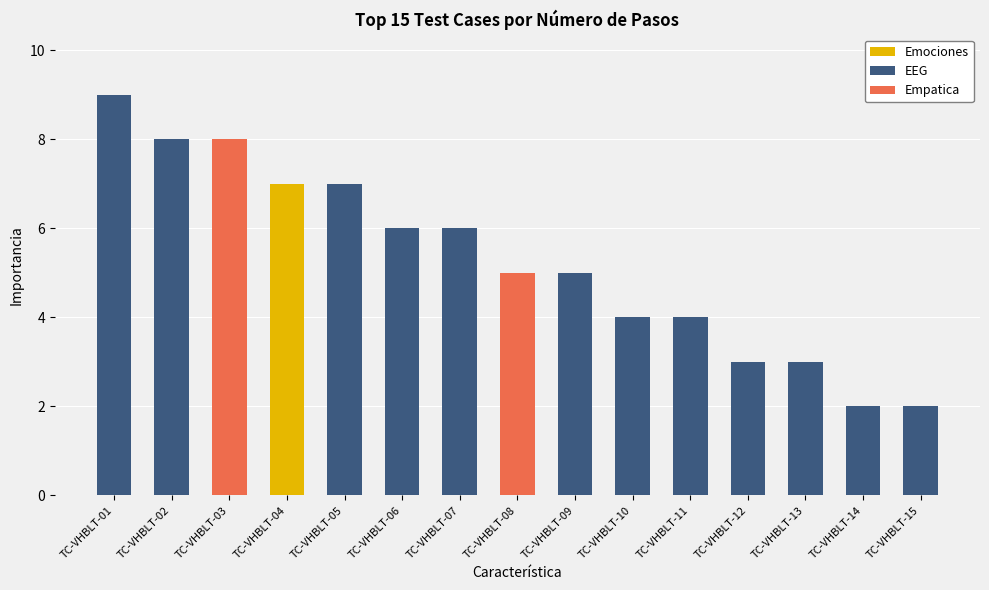

Are the bars horizontal?

No